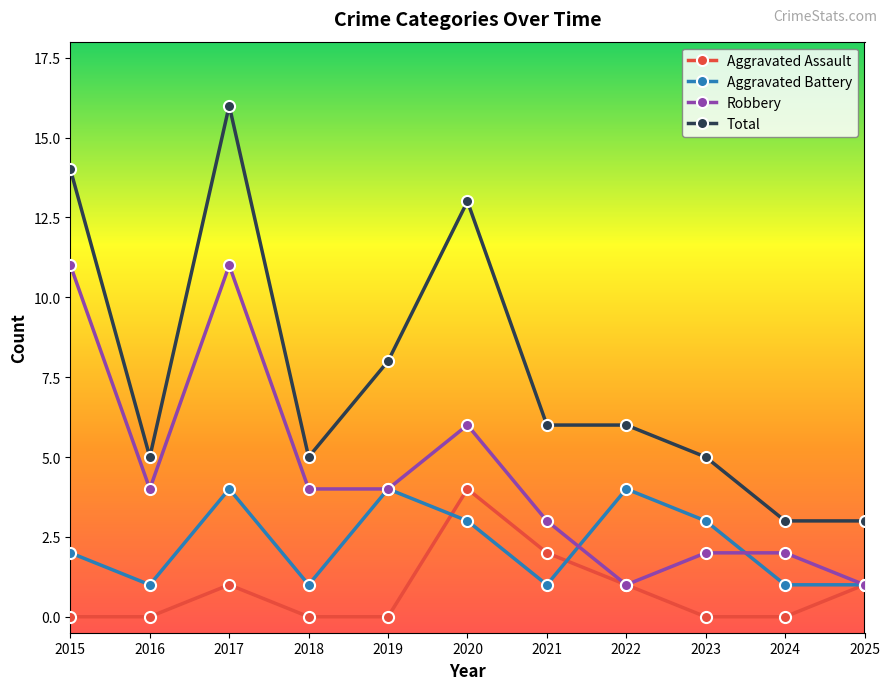

Reading left to right, list all the values displayed in this chart.

Aggravated Assault: 0	0	1	0	0	4	2	1	0	0	1
Aggravated Battery: 2	1	4	1	4	3	1	4	3	1	1
Robbery: 11	4	11	4	4	6	3	1	2	2	1
Total: 14	5	16	5	8	13	6	6	5	3	3